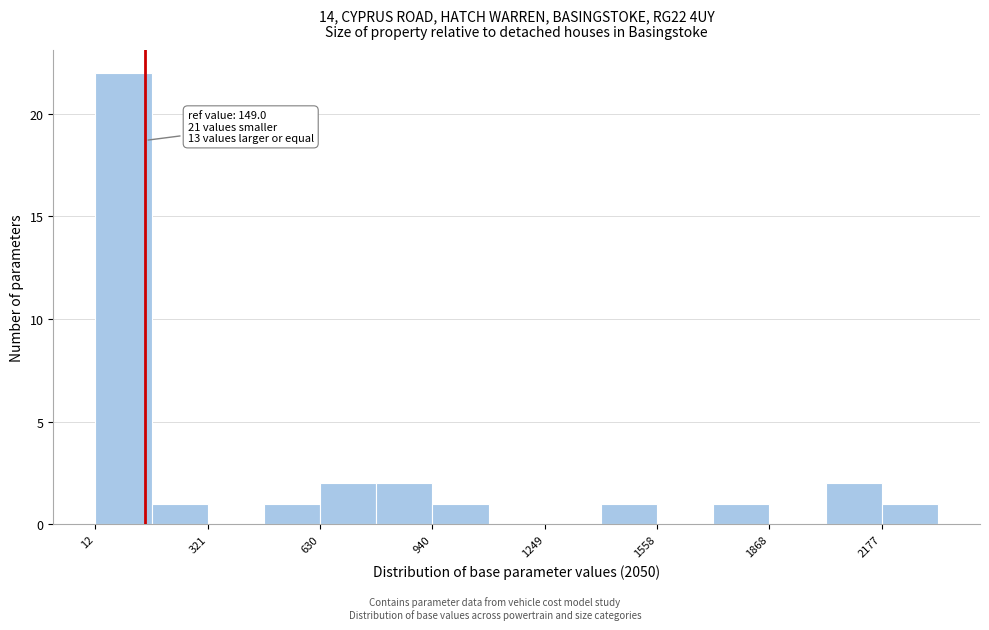

Read against the x-axis, roughly where is the centre of the tallest bar?

100